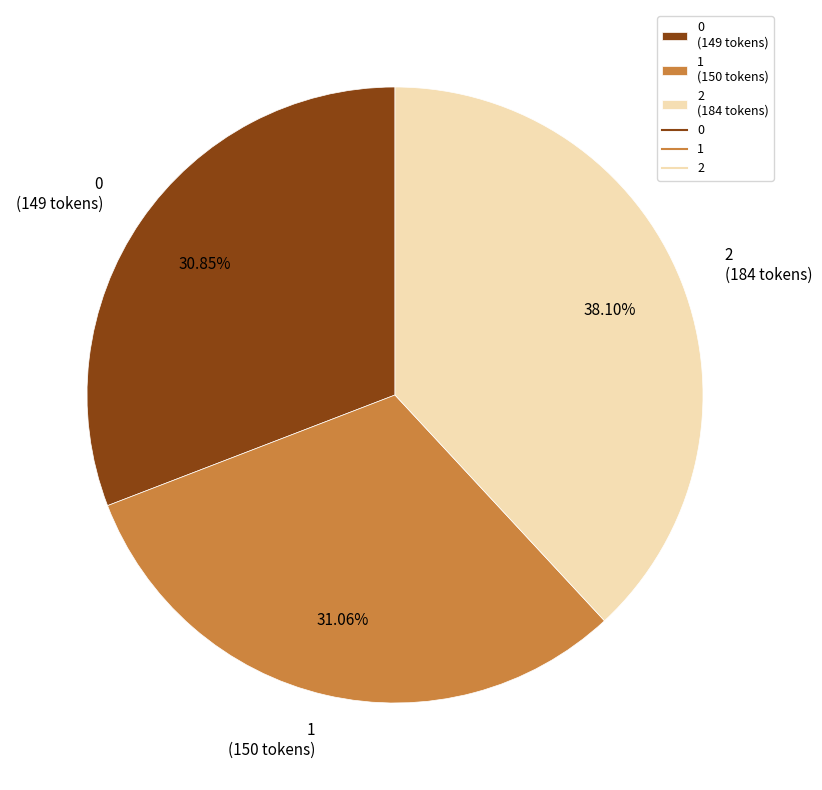

The 1 slice represents 40% of the pie. True or false?

False